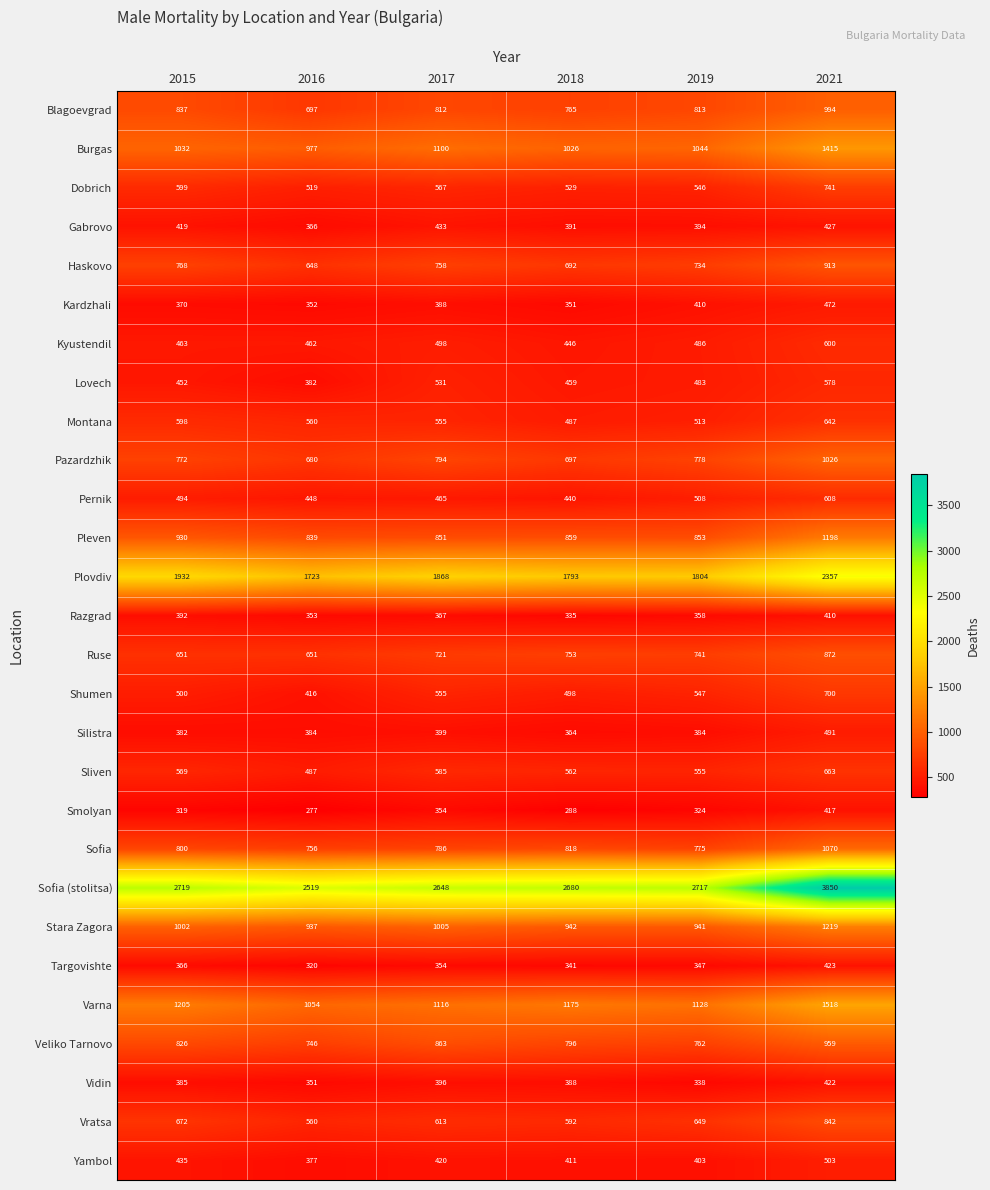

Which category has the lowest value across all series?

2016